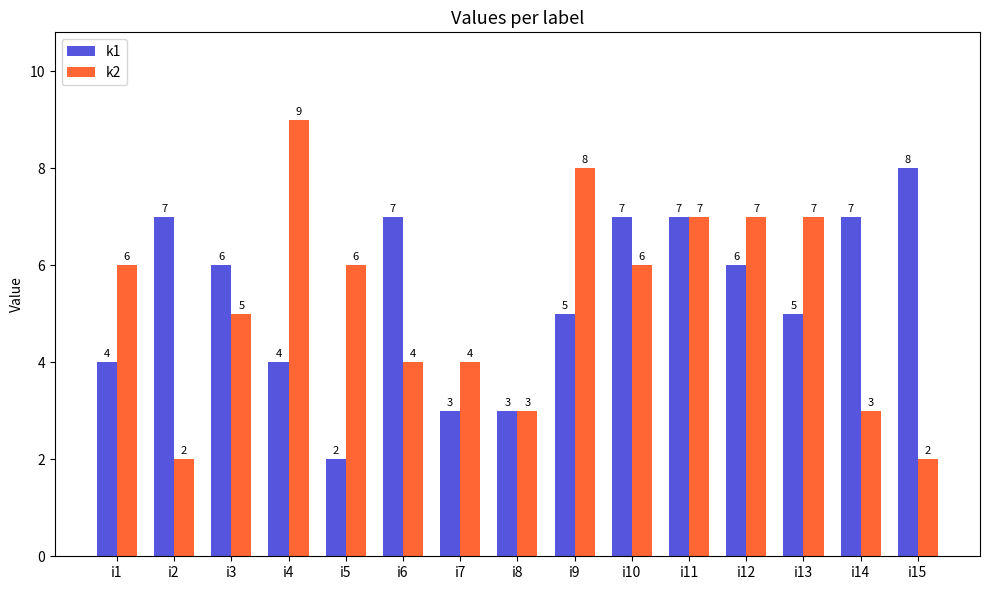

Are the bars grouped side by side (vs. stacked)?

Yes